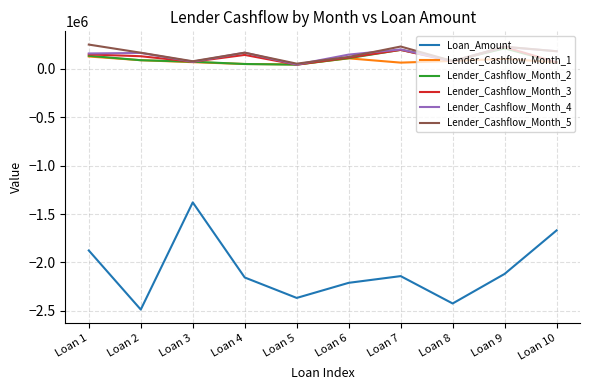

What are all the series names shown in the legend?

Loan_Amount, Lender_Cashflow_Month_1, Lender_Cashflow_Month_2, Lender_Cashflow_Month_3, Lender_Cashflow_Month_4, Lender_Cashflow_Month_5